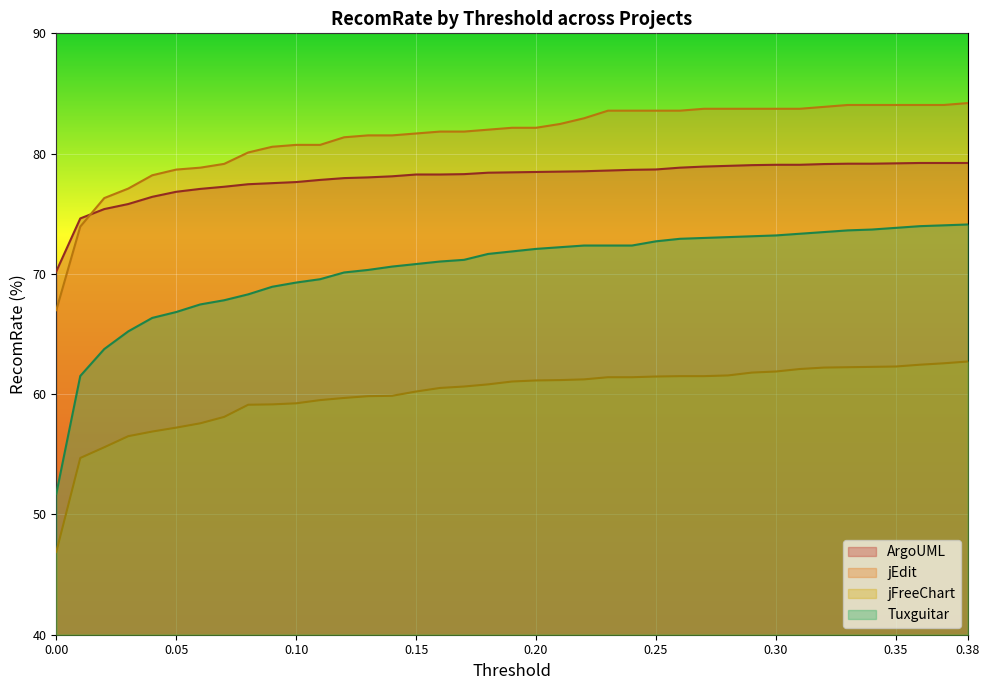

True or false: Tuxguitar and ArgoUML cross at least once.

False